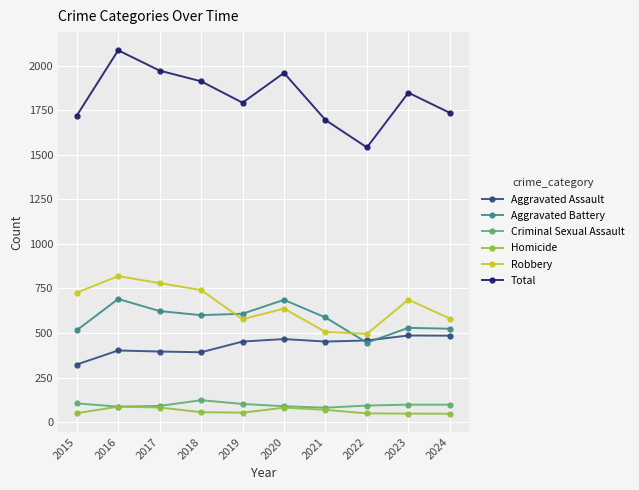

True or false: Total and Aggravated Battery intersect in this chart.

False